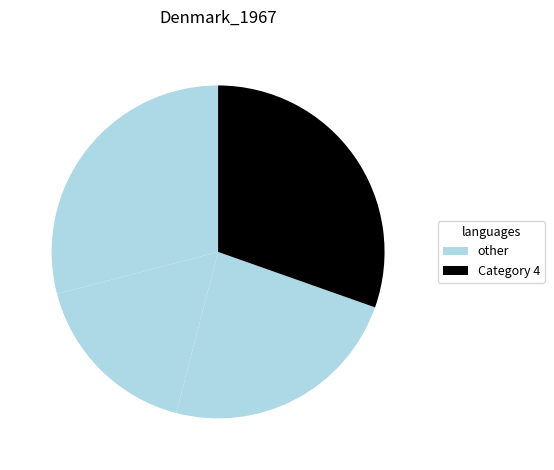

Count the number of slices in the pie.

4